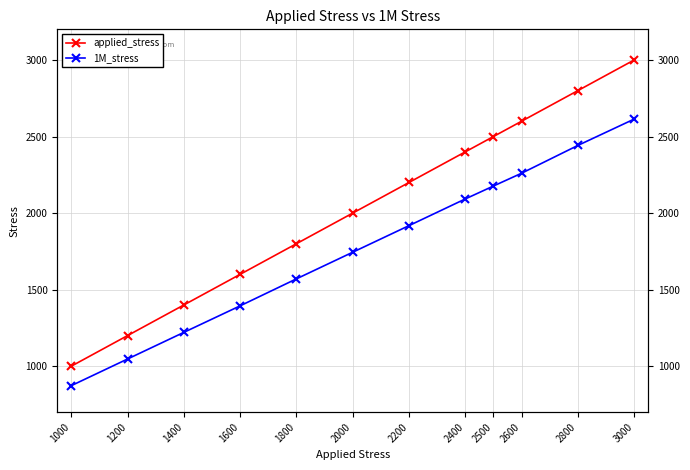

What is the value of the 1M_stress point at the 1st from the left?

872.9